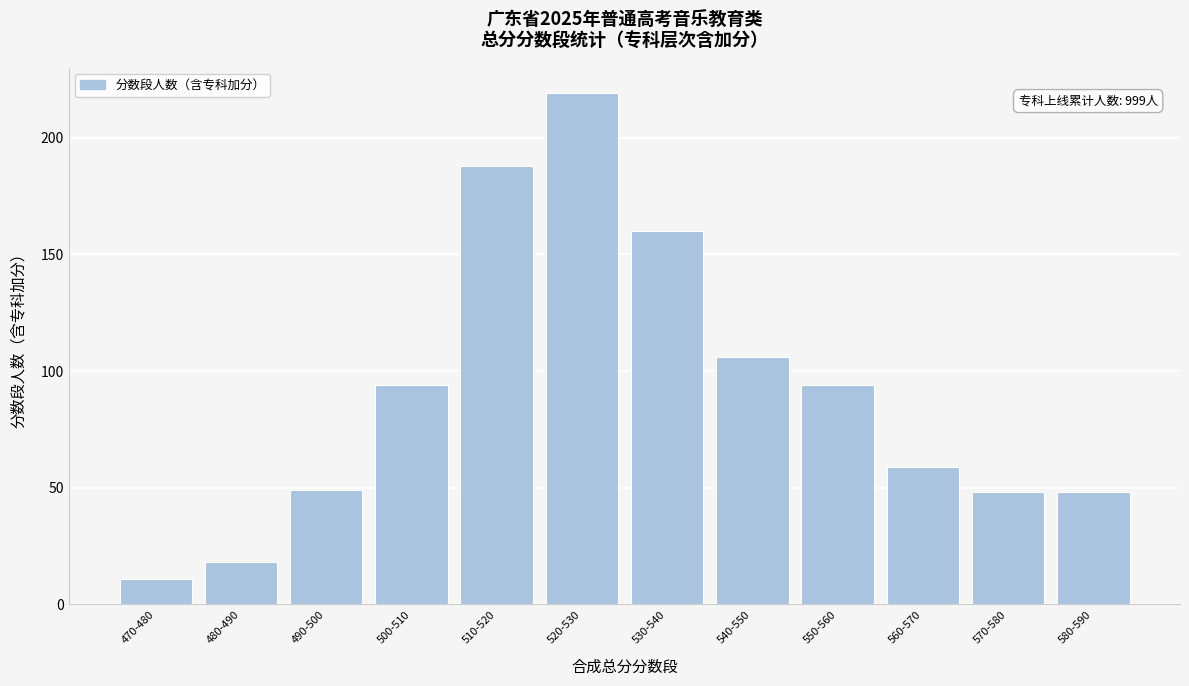

Reading left to right, list all the values displayed in this chart.

470-480=11	480-490=18	490-500=49	500-510=94	510-520=188	520-530=219	530-540=160	540-550=106	550-560=94	560-570=59	570-580=48	580-590=48